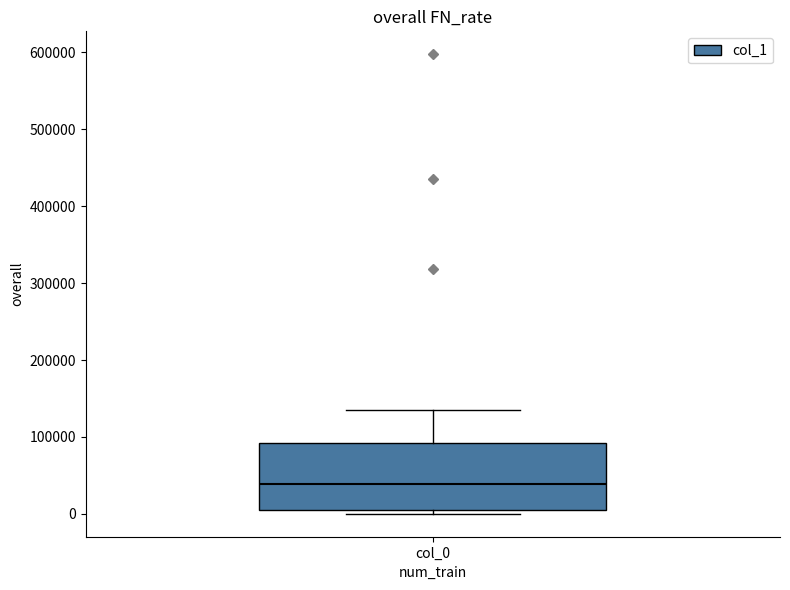

Transcribe this box plot: give where the median line is, the range the box spans, and where the two whiskers end, as read against the y-axis. The values are not printed on the chart, so give them approximately, as read against the axis.

median 40000, box 10000 to 90000, whiskers 0 to 140000